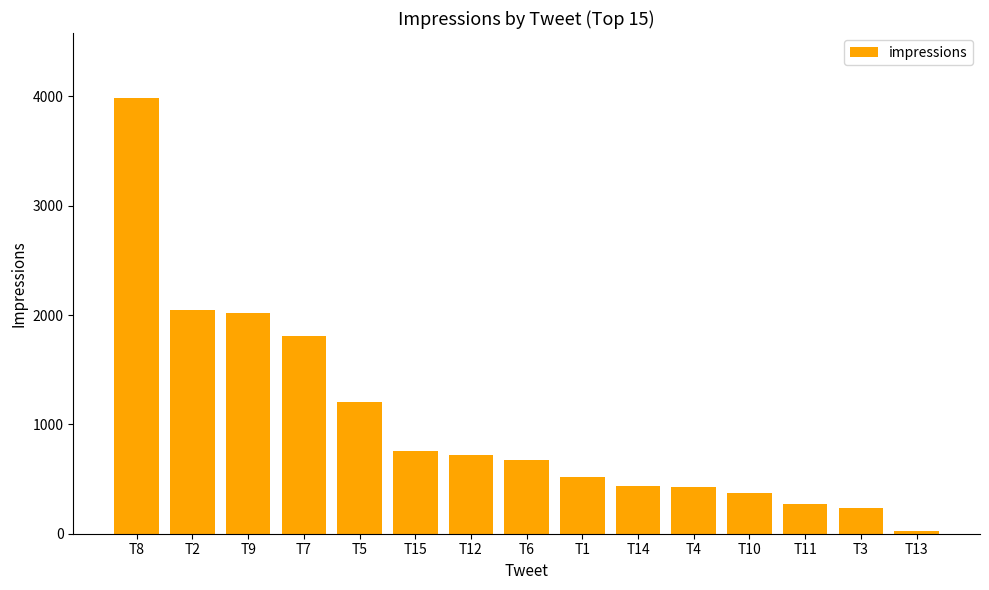

Does the chart contain stacked bars?

No